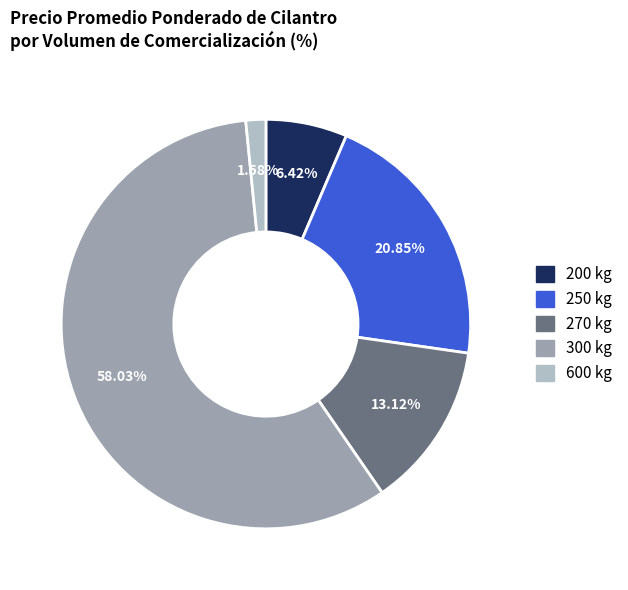

Is there a majority slice in this chart?

Yes